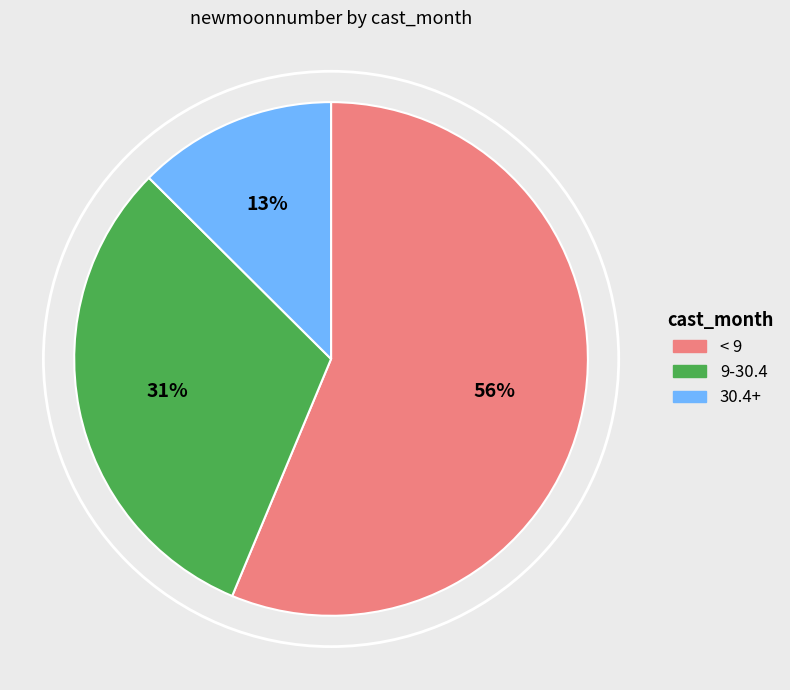

Which slice represents more than half of the pie?

< 9